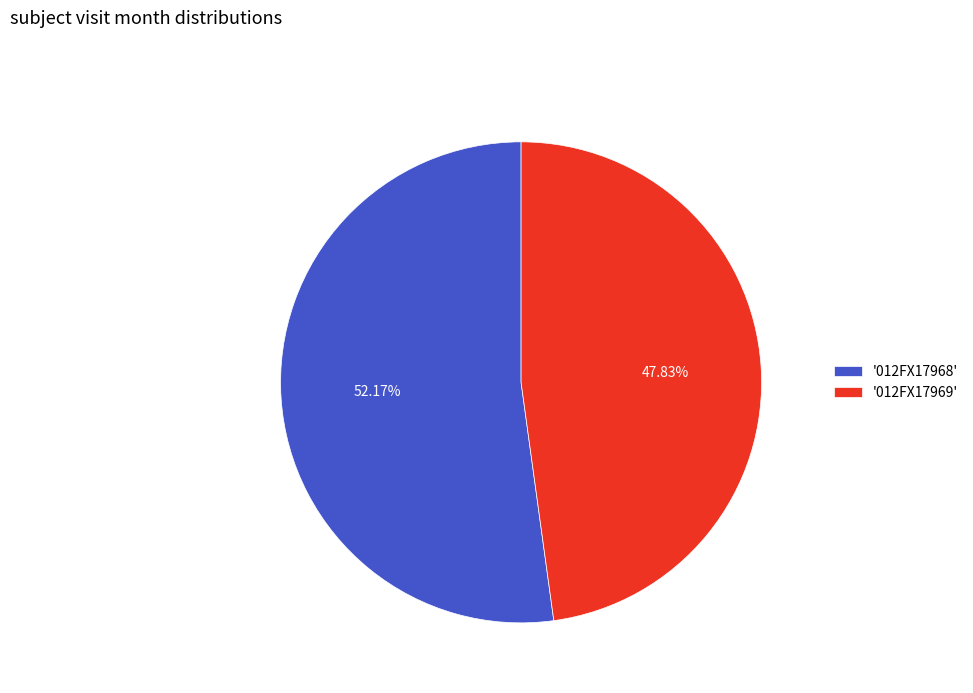

Rank the categories by value from highest to lowest.

'012FX17968', '012FX17969'